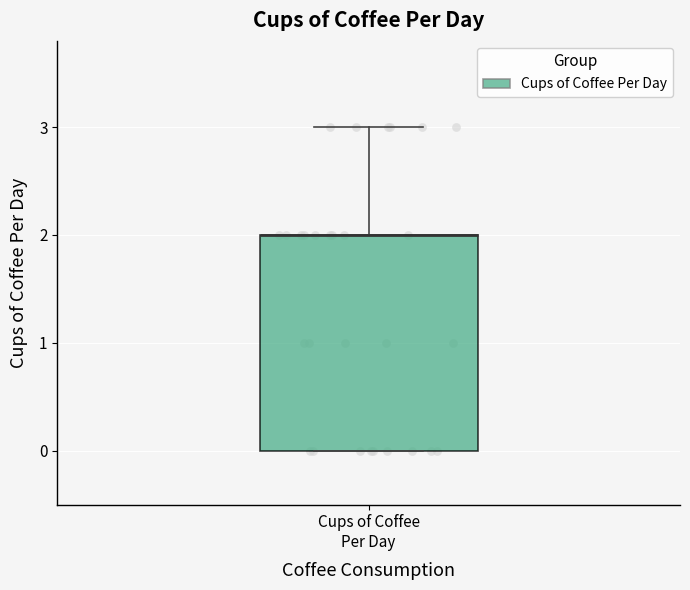

Where is the lower edge of the box for Cups of Coffee Per Day on the y-axis? The values are not printed on the chart, so give them approximately, as read against the axis.

0